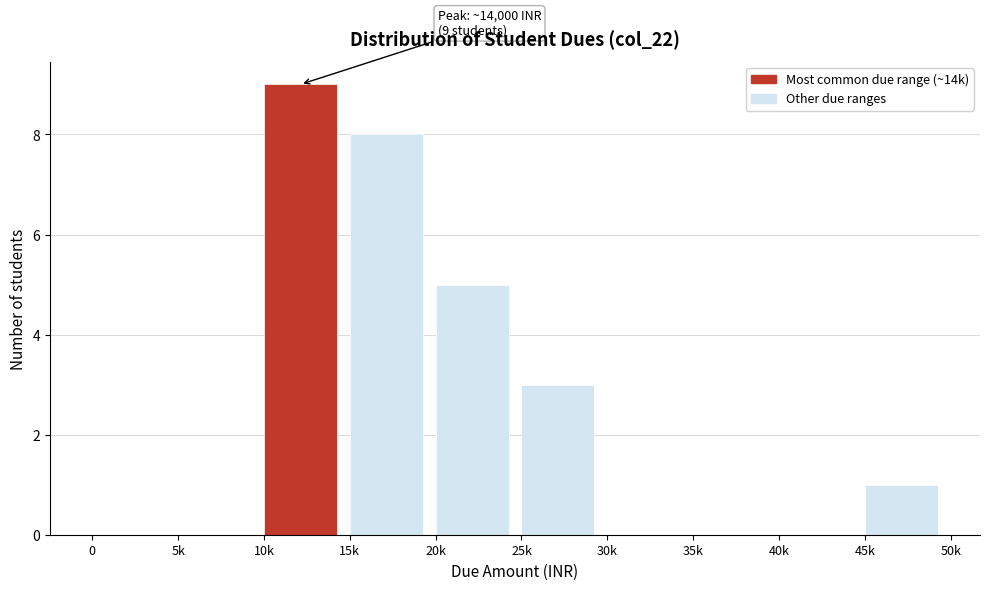

Reading right to left, extract all data points from this chart.

45k=1	40k=0	35k=0	30k=0	25k=3	20k=5	15k=8	10k=9	5k=0	0=0